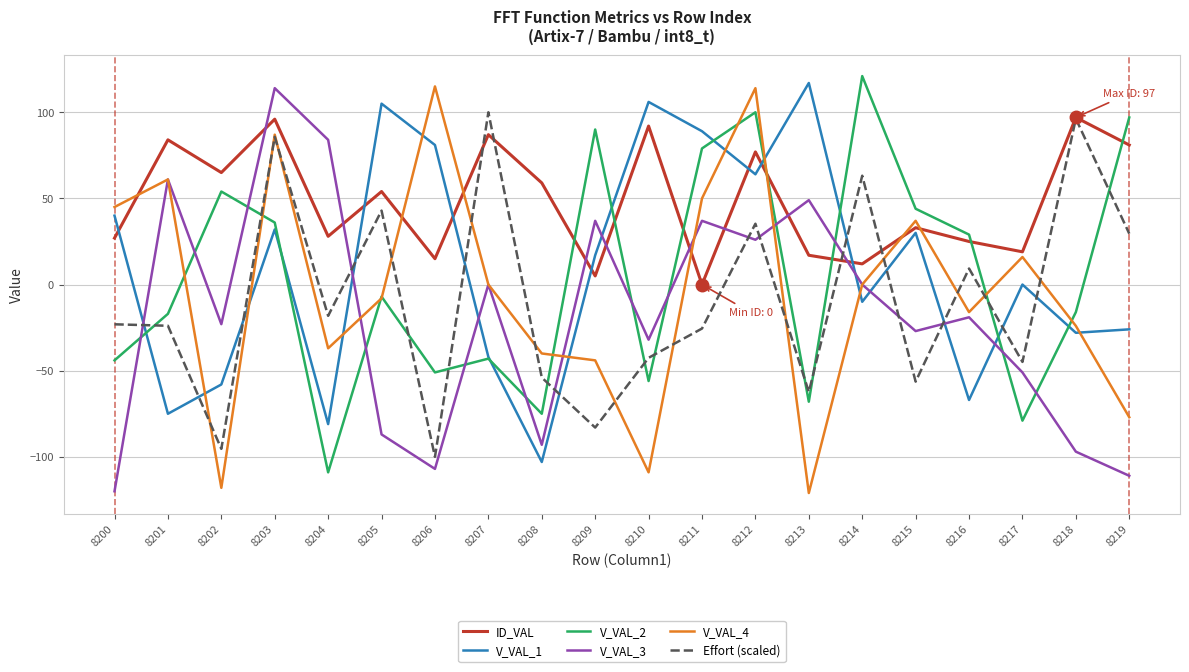

Between 8209 and 8213, which series saw the biggest shift?

V_VAL_2